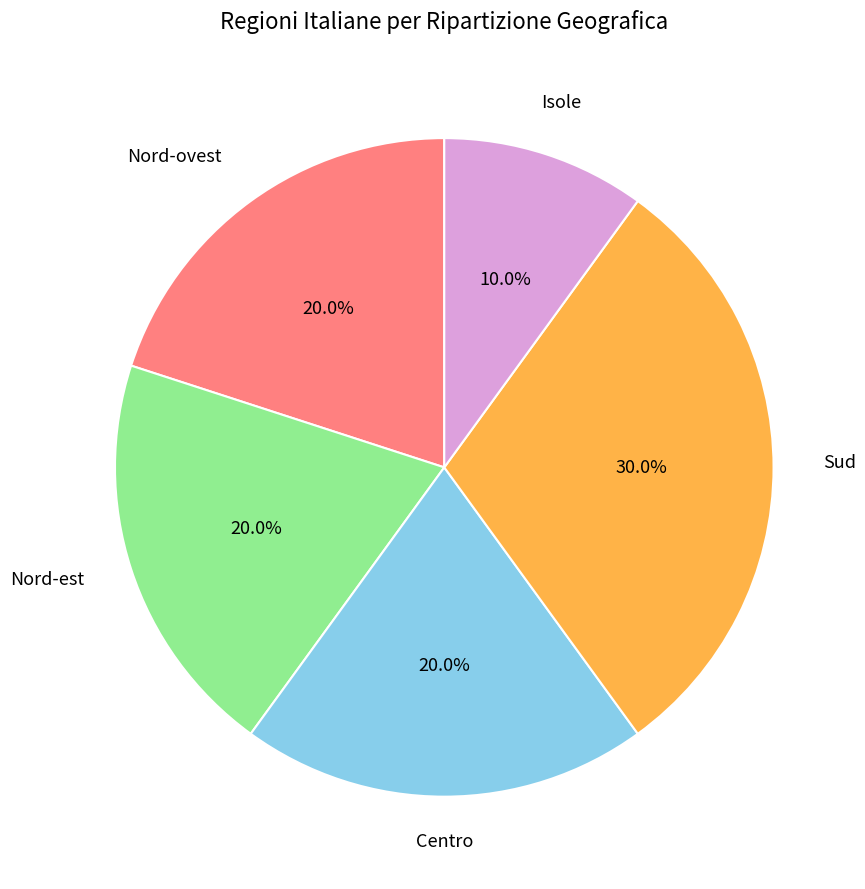

Is there any slice that represents more than half of the pie?

No